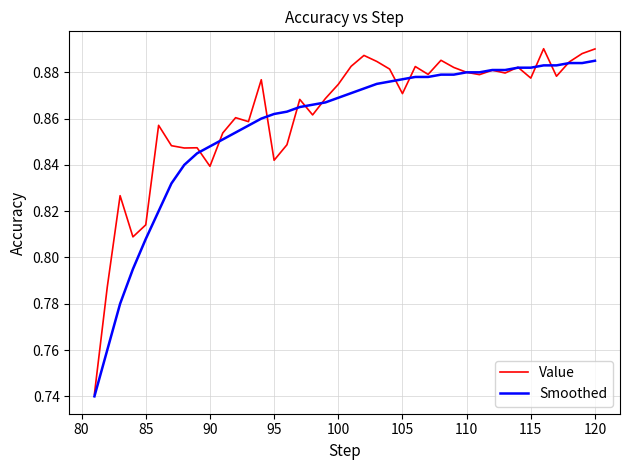

Which series has the largest range (max minus min)?

Value